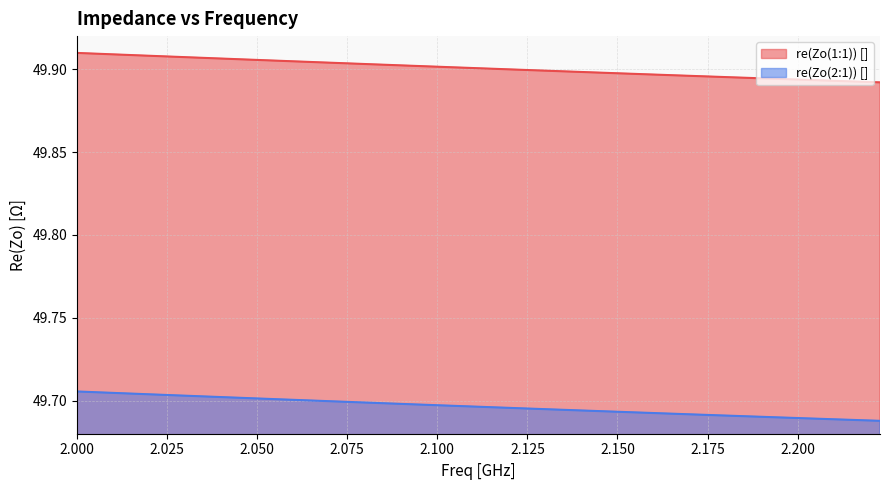

How many series are shown in this chart?

2